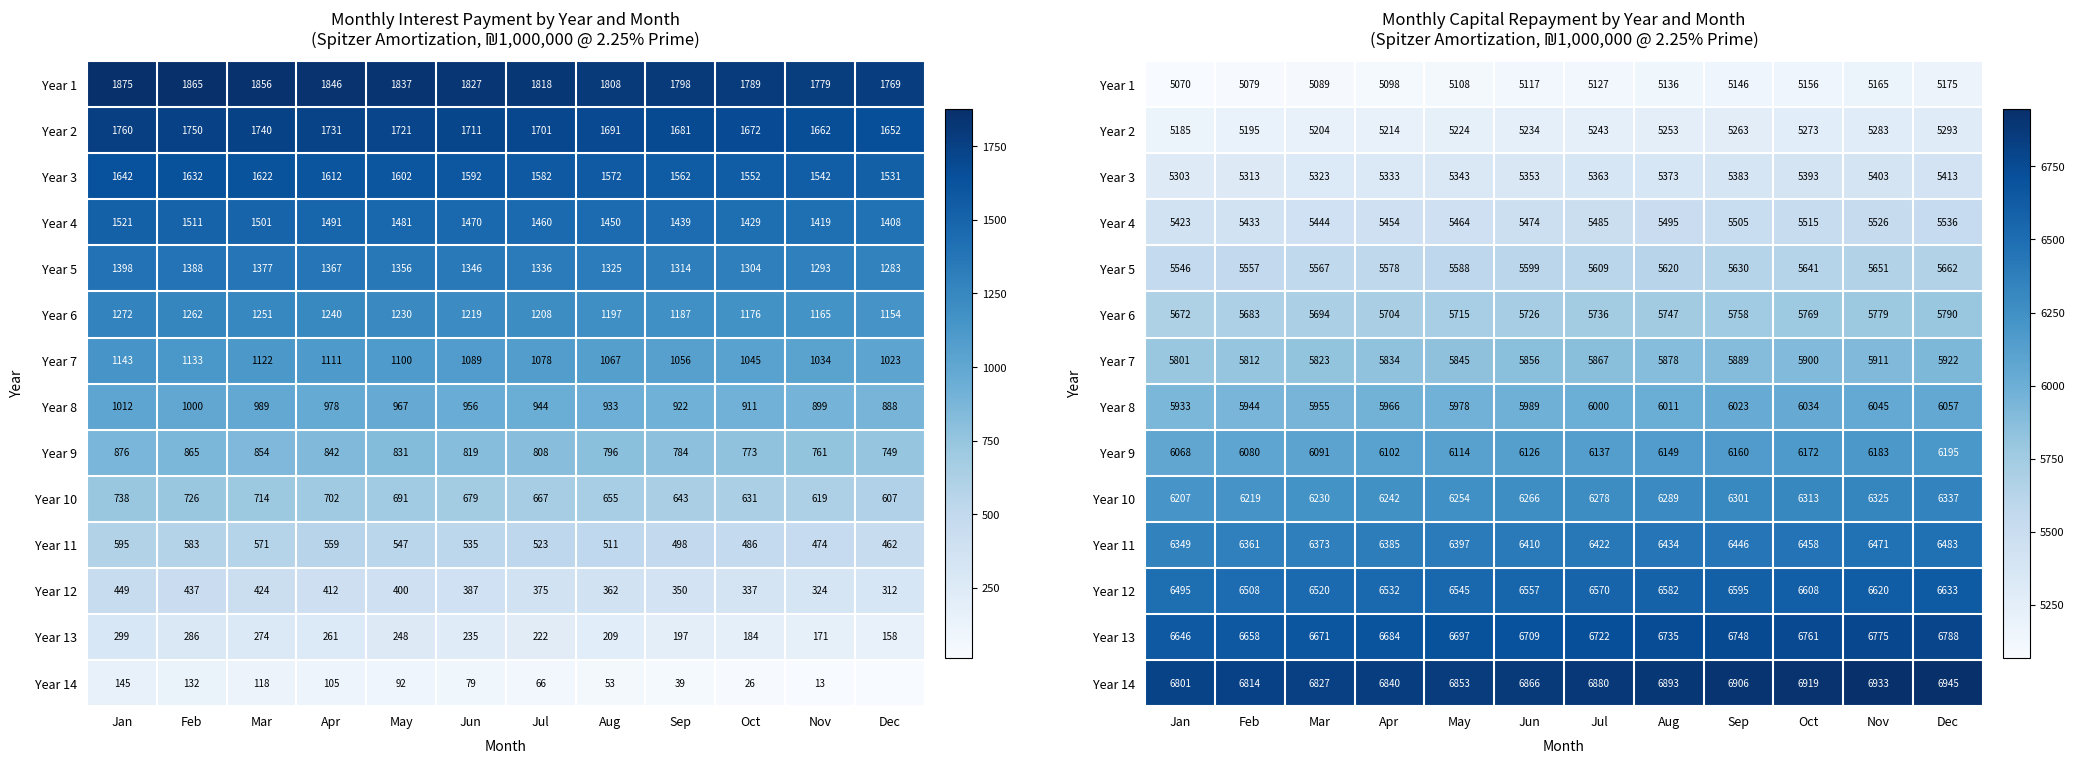

How many distinct data groups are displayed?

14